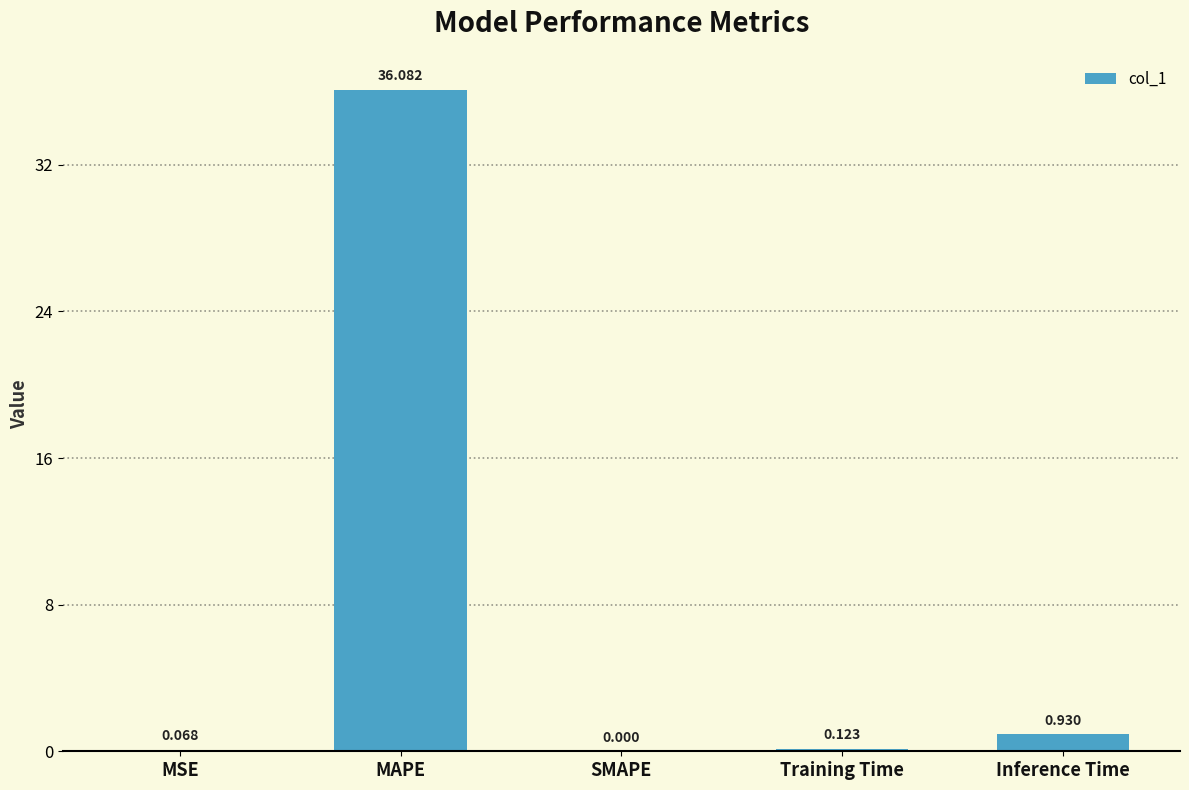

At which label is the value closest to 18?

Inference Time